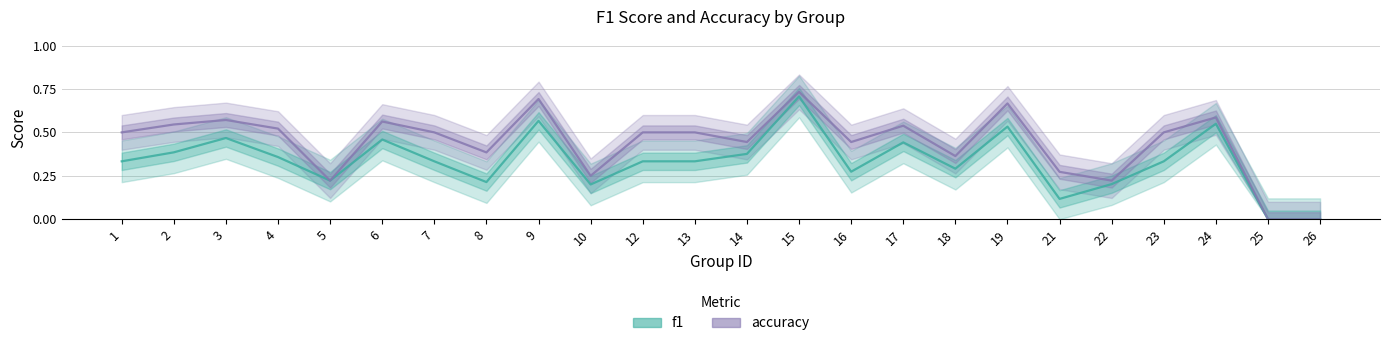

What is the value of the f1 point at the 21st from the left?

0.3